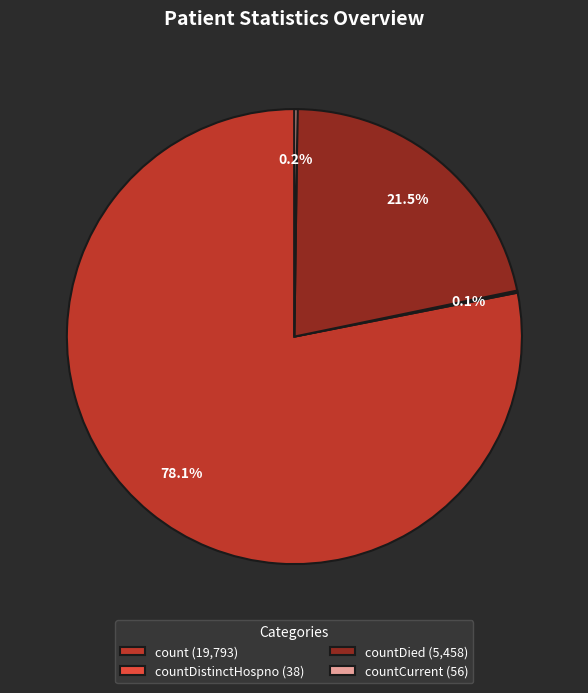

Is there any slice that represents more than half of the pie?

Yes